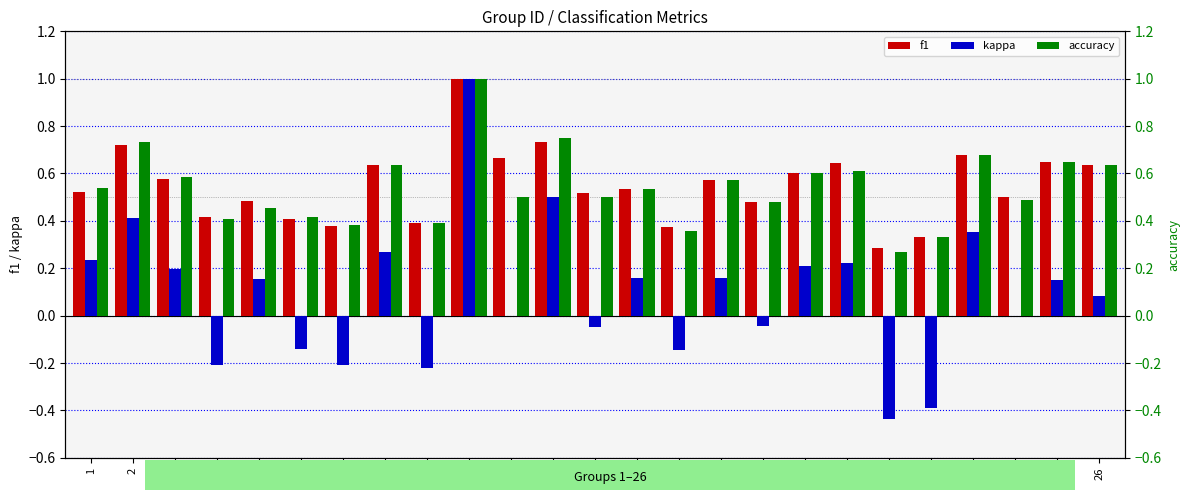

Which series has the largest total across all categories?

f1